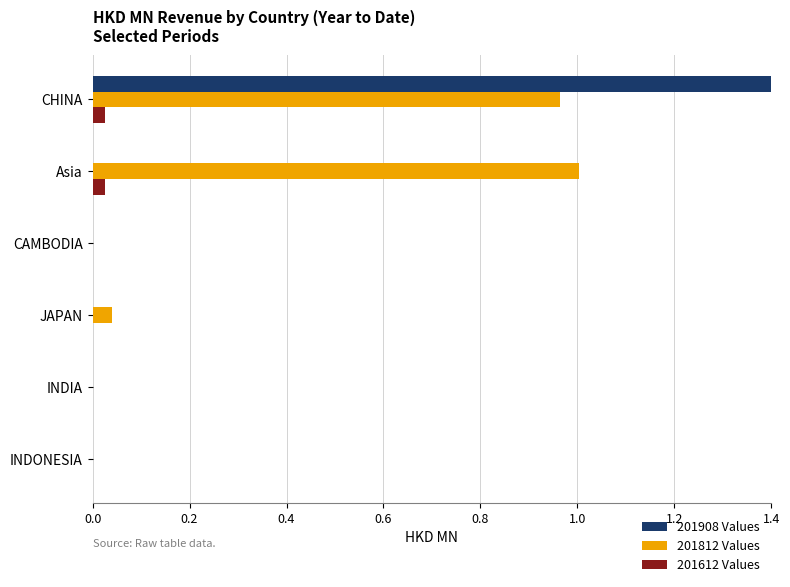

Rank the series by their maximum value, from lowest to highest.

201612 Values, 201812 Values, 201908 Values